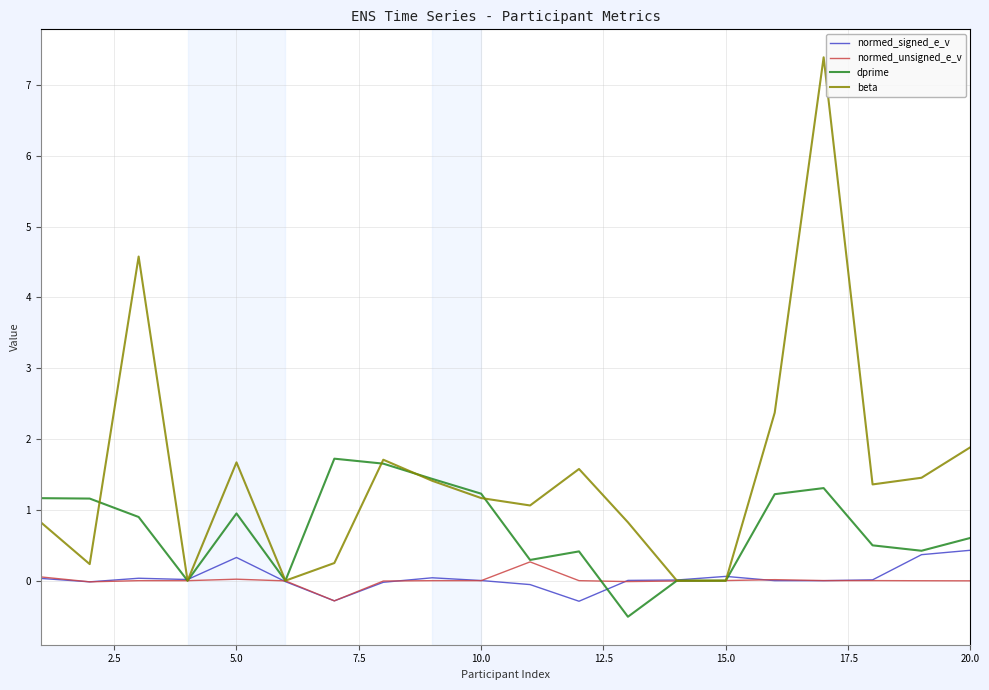

What is the minimum value shown in the chart?

-0.5